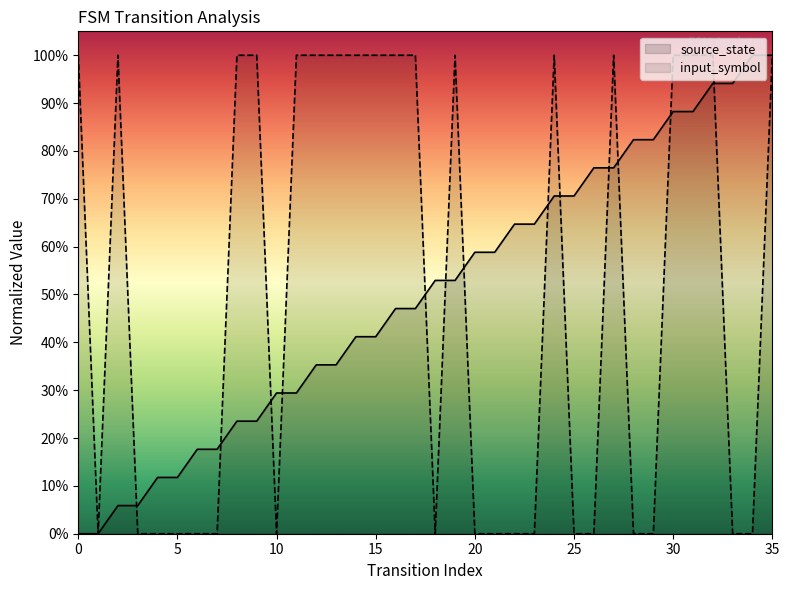

Which series has the largest total across all categories?

source_state